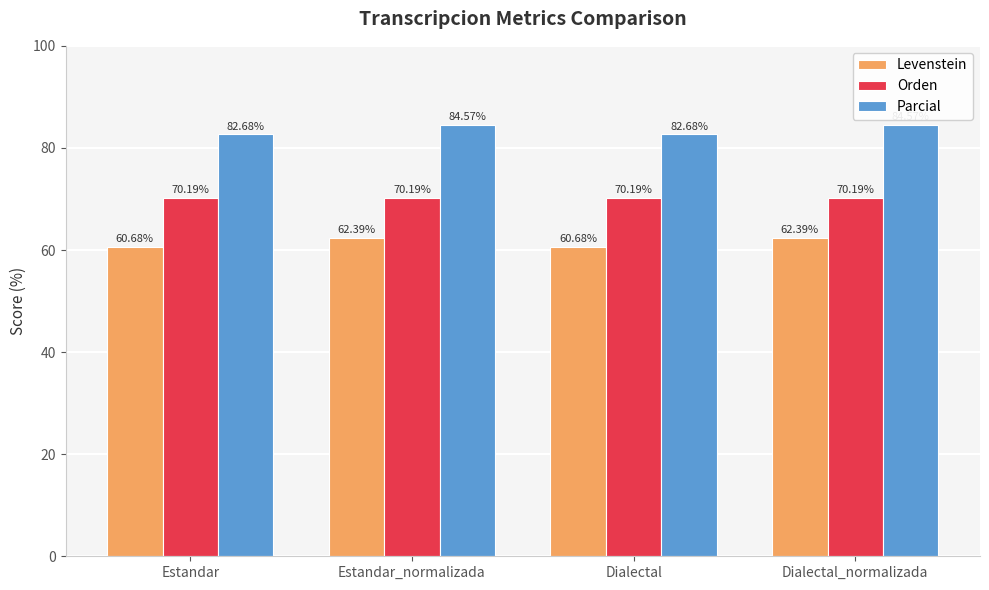

What is the difference between the maximum and minimum values in the Levenstein series?

1.7